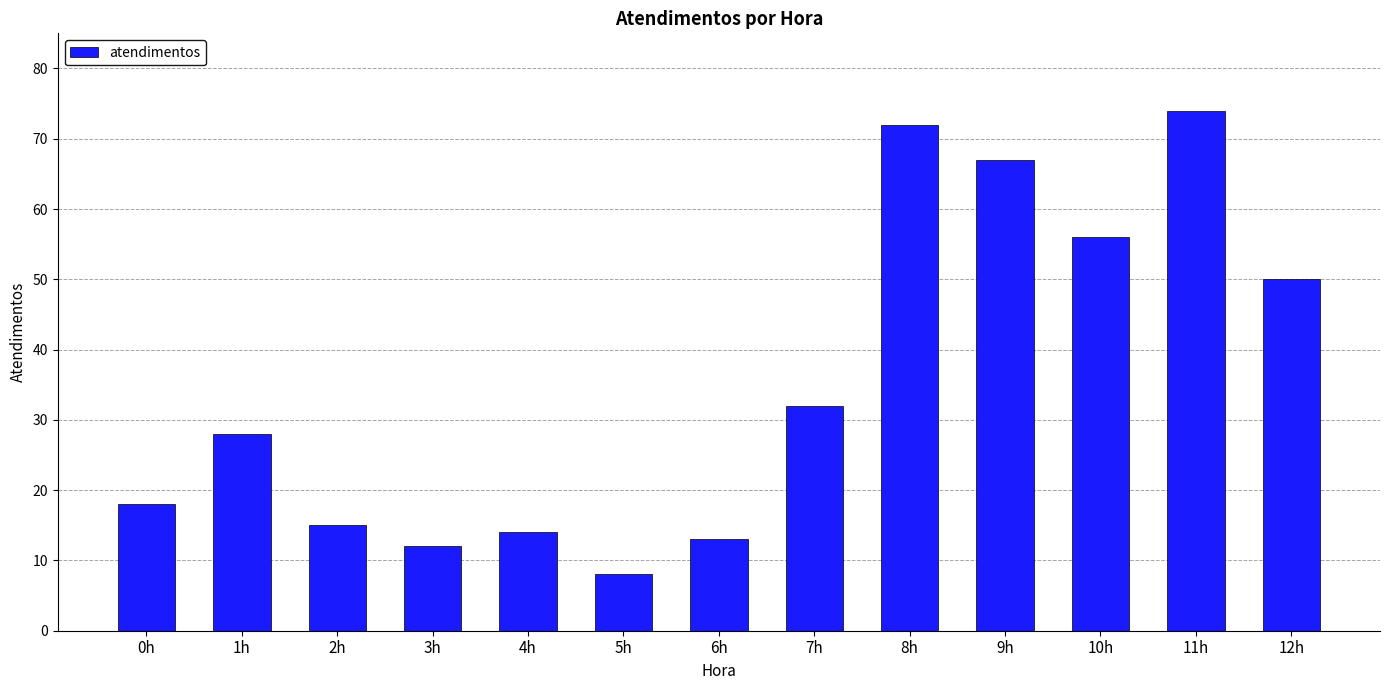

Reading right to left, list all the values displayed in this chart.

12h=50	11h=74	10h=56	9h=67	8h=72	7h=32	6h=13	5h=8	4h=14	3h=12	2h=15	1h=28	0h=18